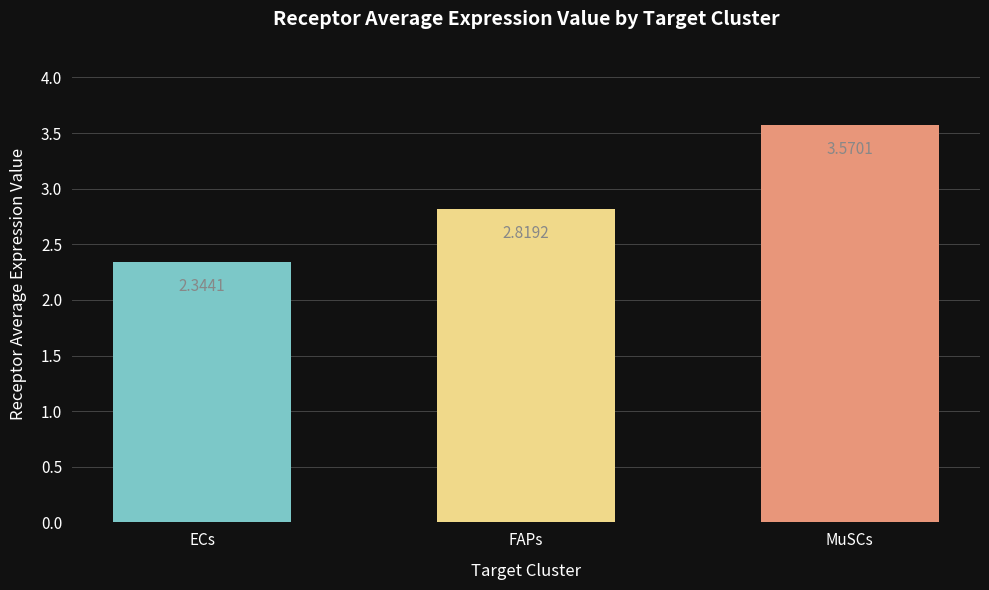

At which label is the value closest to 2?

ECs